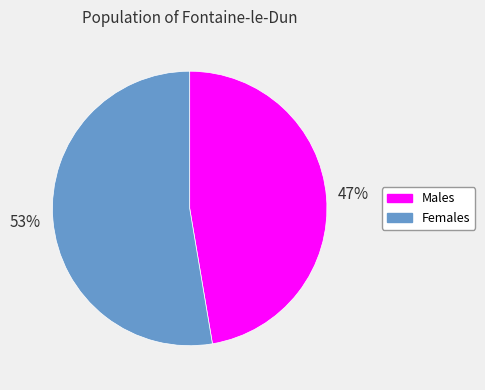

Does any single category account for the majority?

Yes